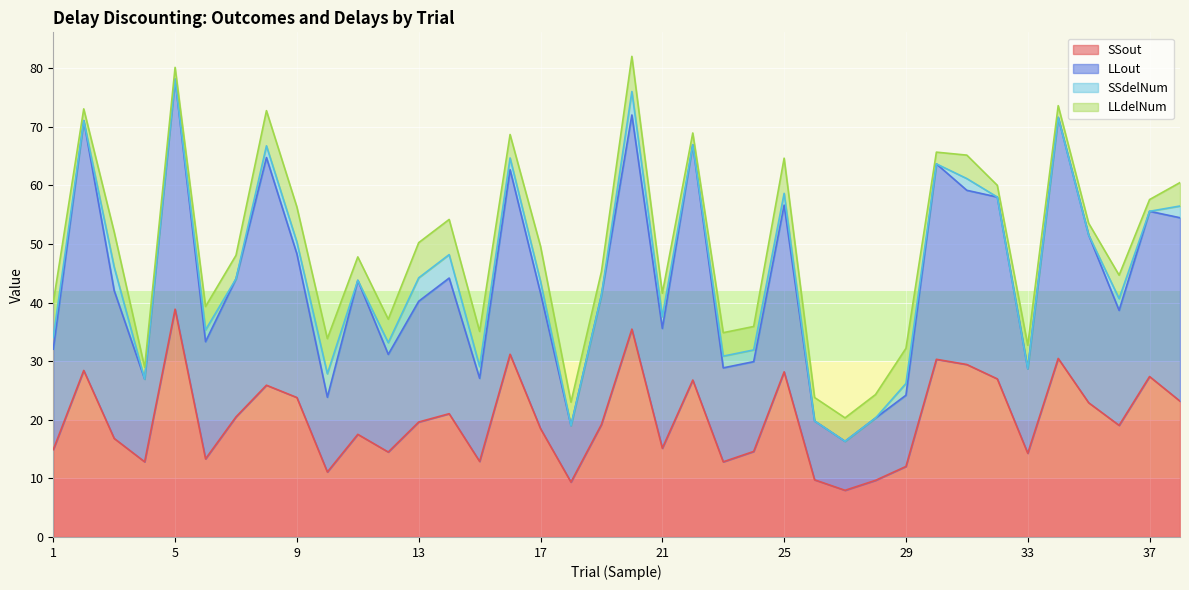

At which category does LLout reach its first local peak?

2